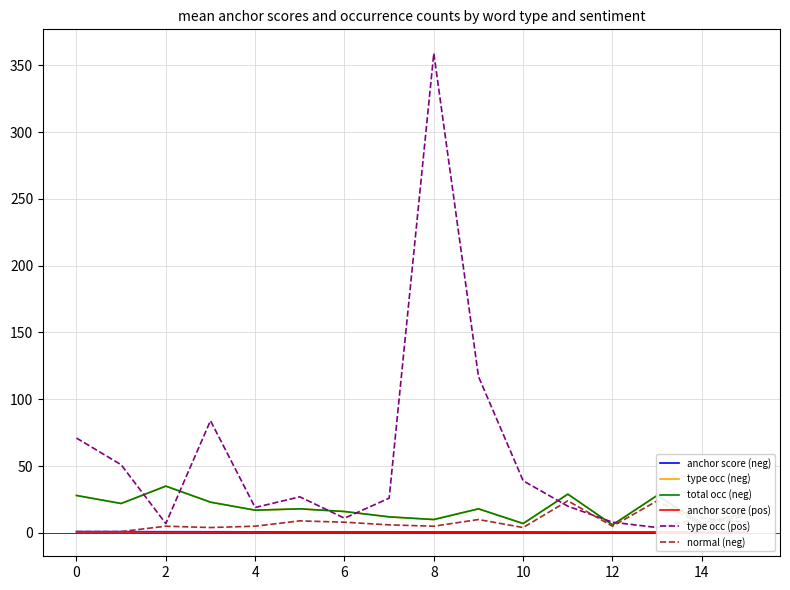

What value does the anchor score (neg) series have at 6?

0.7